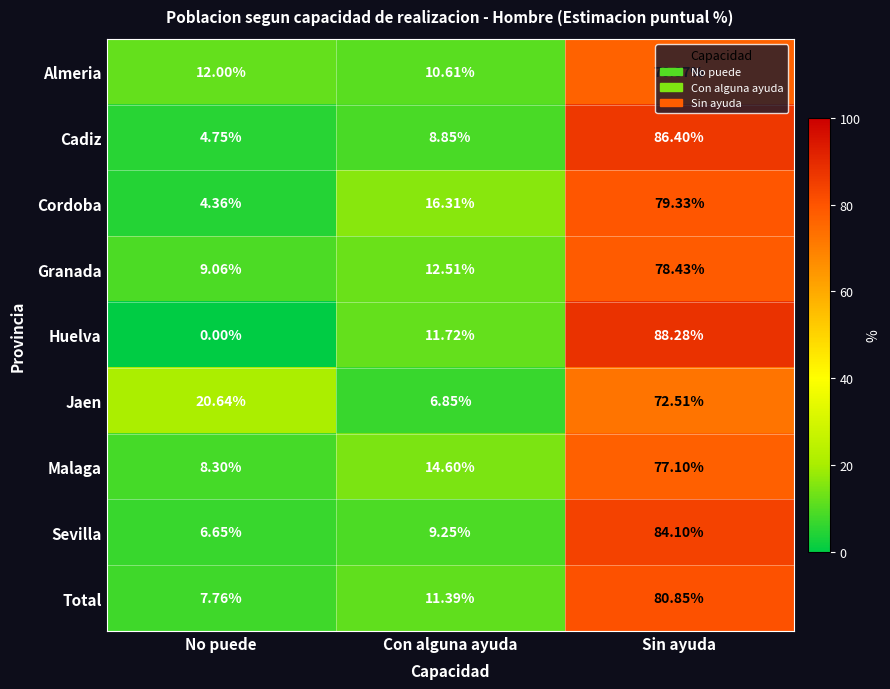

At which label is Jaen closest to 39?

No puede